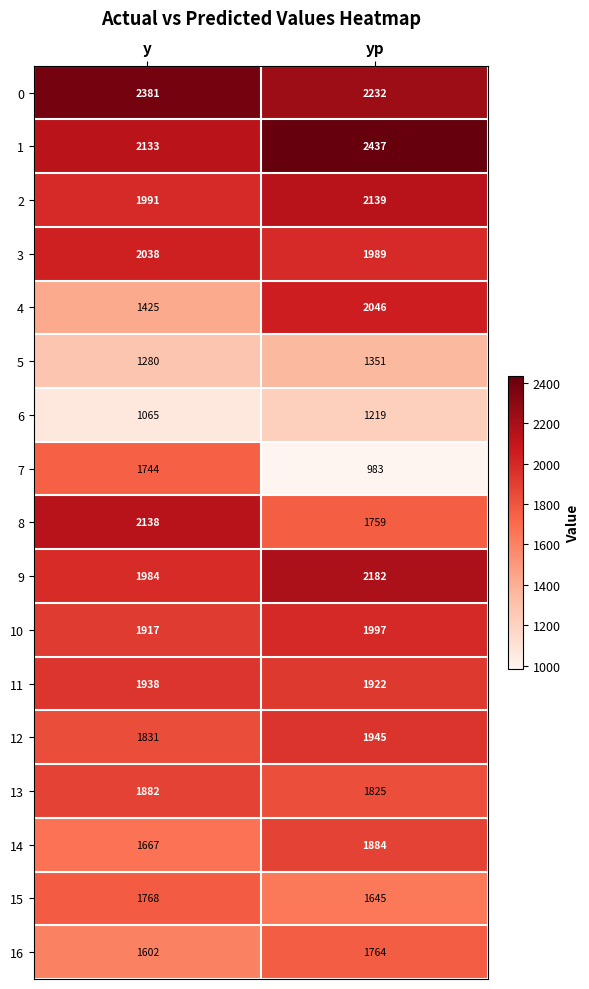

What is the spread (max minus min) of values at y?

1316